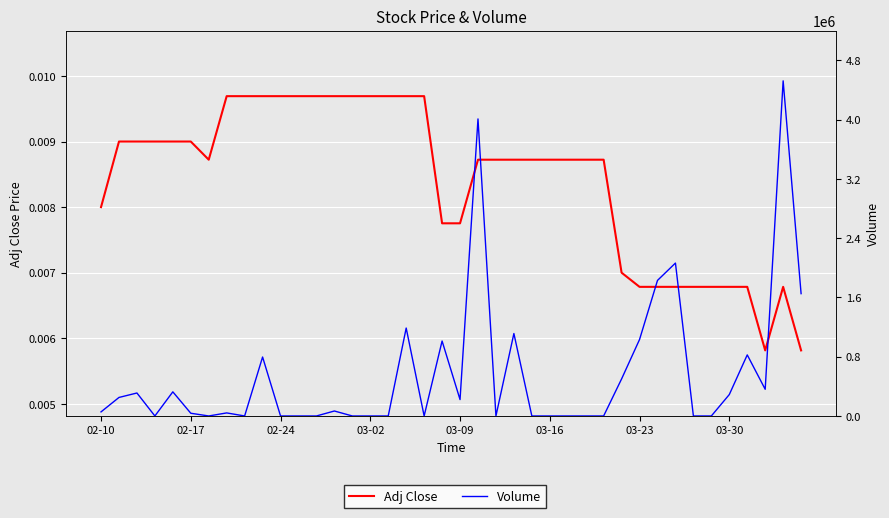

What is the difference between the Volume values at 32 and 37?

1703413.0